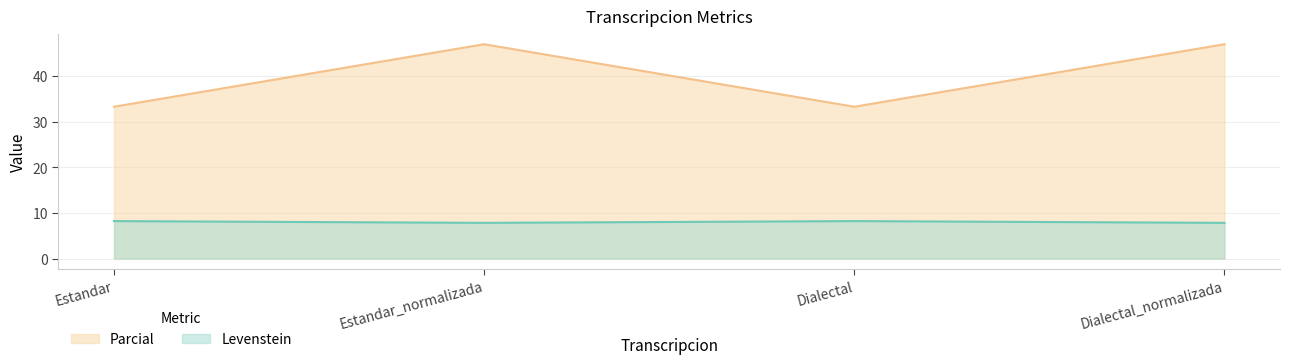

At which category does the chart reach its peak across all series?

Estandar_normalizada